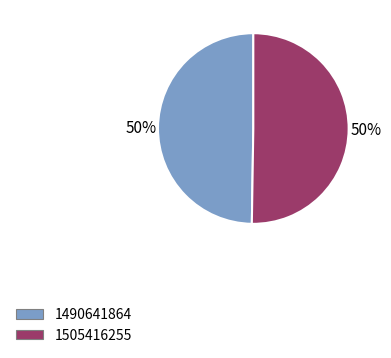

To the nearest percent, what percentage of the pie is 1505416255?

50%